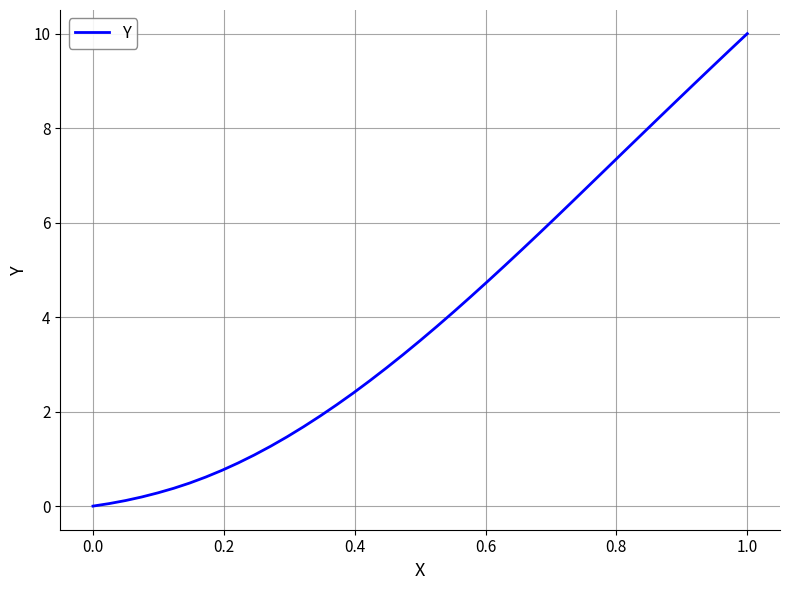

What is the greatest value displayed?

10.0